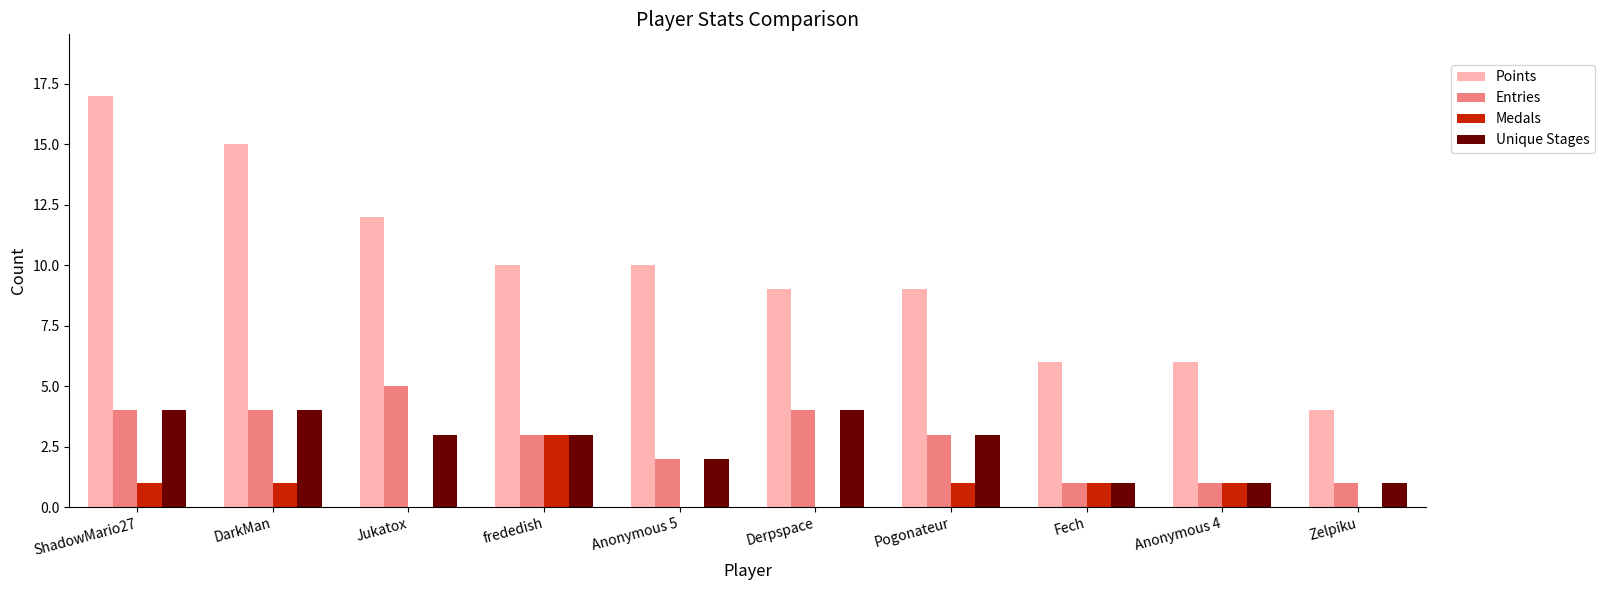

How many distinct data groups are displayed?

4